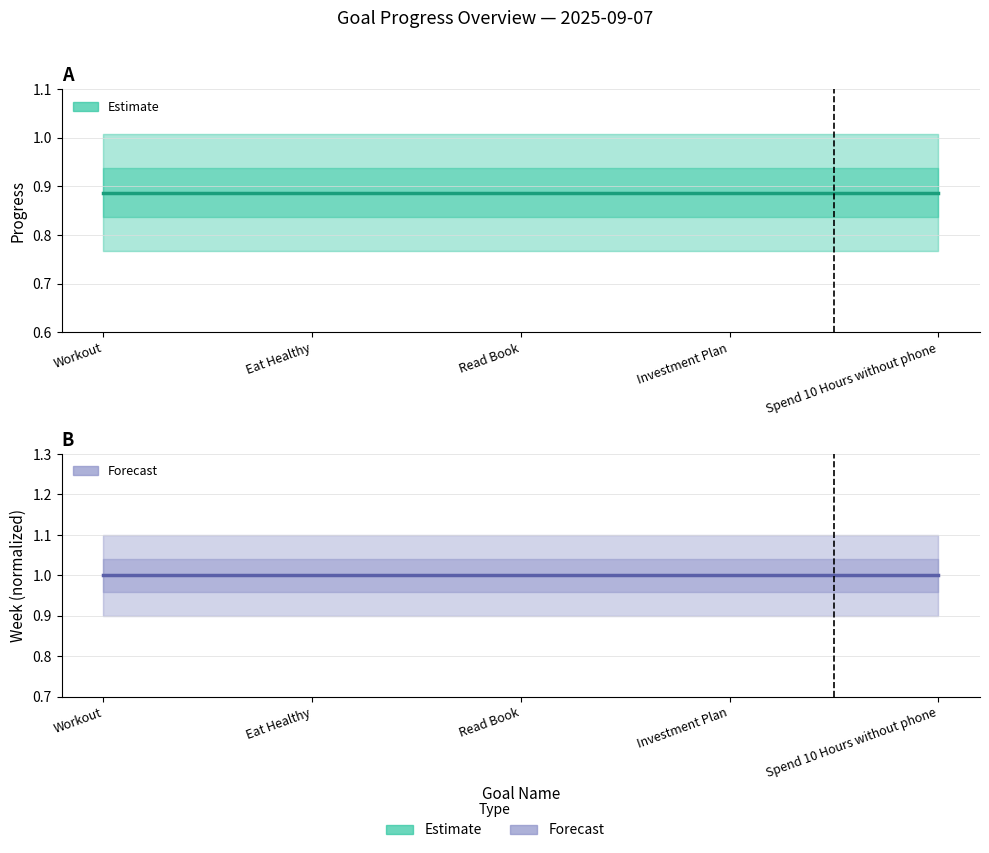

True or false: Week (Forecast) and Progress (Estimate) cross at least once.

False